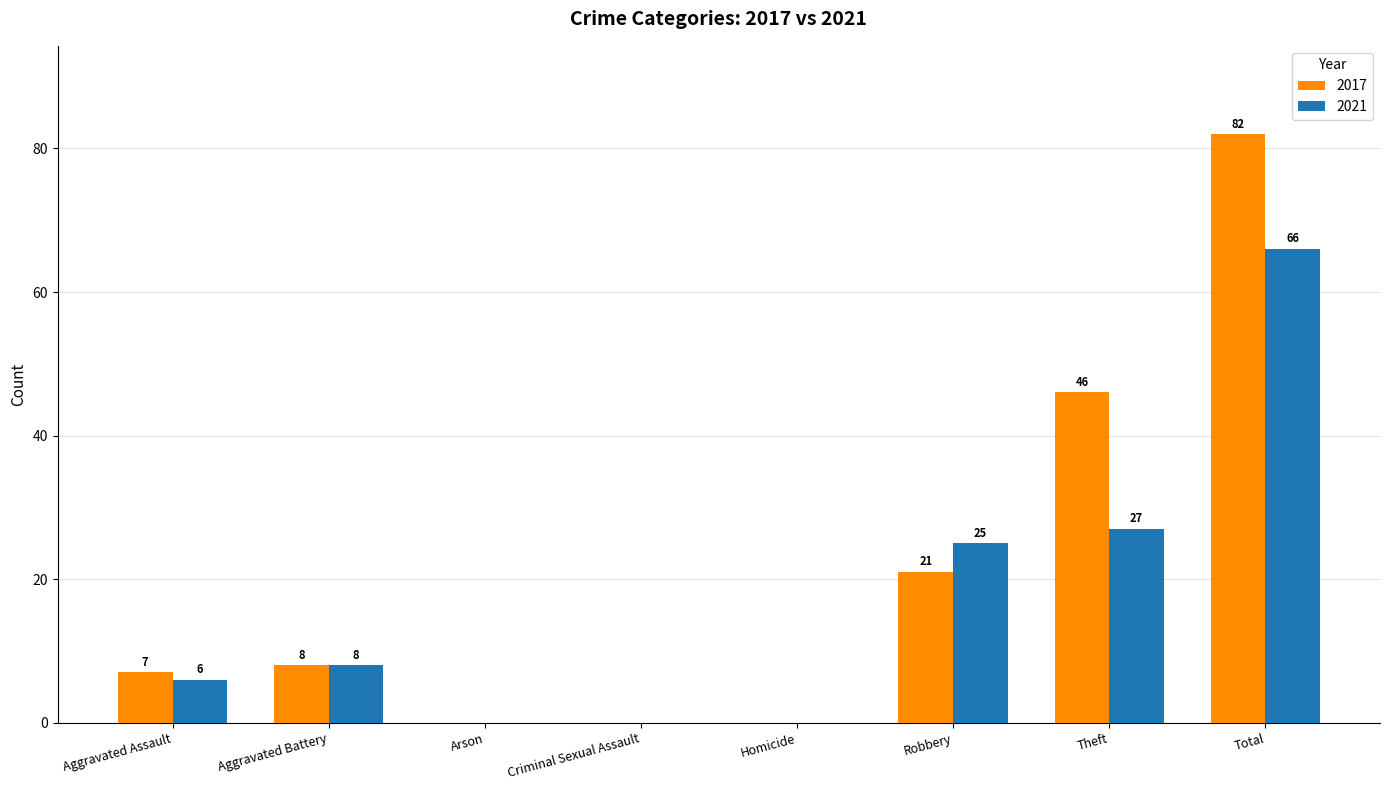

The value of 2017 at Arson is 0. True or false?

True